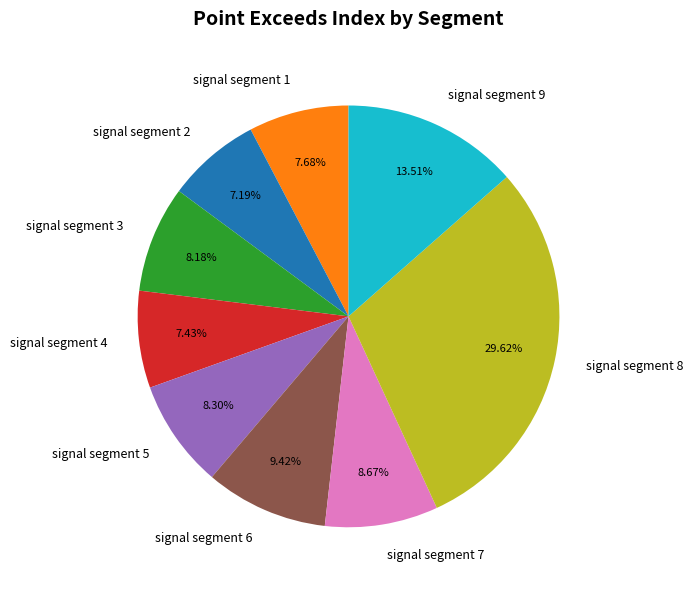

To the nearest percent, what percentage of the pie is signal segment 4?

7%